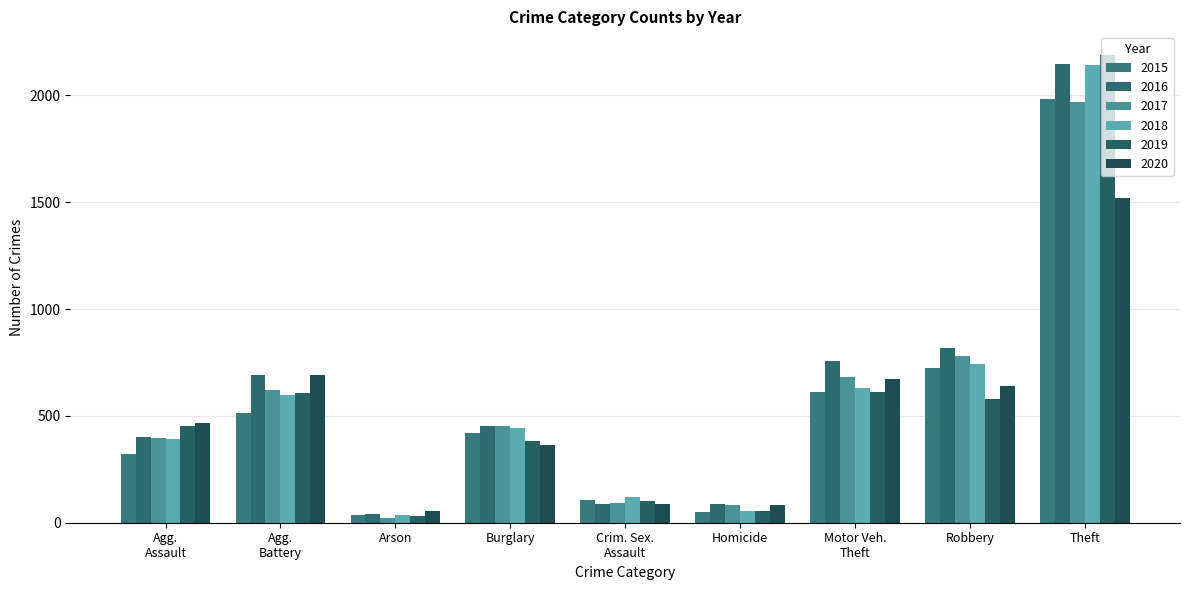

Reading left to right, what are all the values shown in this chart?

2015: Agg.
Assault=323	Agg.
Battery=515	Arson=35	Burglary=422	Crim. Sex.
Assault=105	Homicide=50	Motor Veh.
Theft=614	Robbery=726	Theft=1981
2016: Agg.
Assault=402	Agg.
Battery=691	Arson=40	Burglary=451	Crim. Sex.
Assault=87	Homicide=87	Motor Veh.
Theft=756	Robbery=819	Theft=2148
2017: Agg.
Assault=396	Agg.
Battery=623	Arson=23	Burglary=453	Crim. Sex.
Assault=90	Homicide=82	Motor Veh.
Theft=680	Robbery=780	Theft=1968
2018: Agg.
Assault=392	Agg.
Battery=600	Arson=37	Burglary=443	Crim. Sex.
Assault=122	Homicide=56	Motor Veh.
Theft=631	Robbery=741	Theft=2140
2019: Agg.
Assault=452	Agg.
Battery=608	Arson=32	Burglary=383	Crim. Sex.
Assault=102	Homicide=53	Motor Veh.
Theft=611	Robbery=577	Theft=2190
2020: Agg.
Assault=468	Agg.
Battery=691	Arson=55	Burglary=363	Crim. Sex.
Assault=89	Homicide=81	Motor Veh.
Theft=674	Robbery=639	Theft=1518